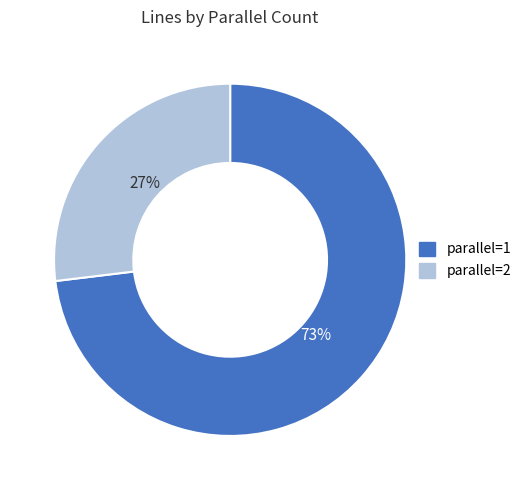

Do parallel=2 and parallel=1 together represent more than half of the pie?

Yes